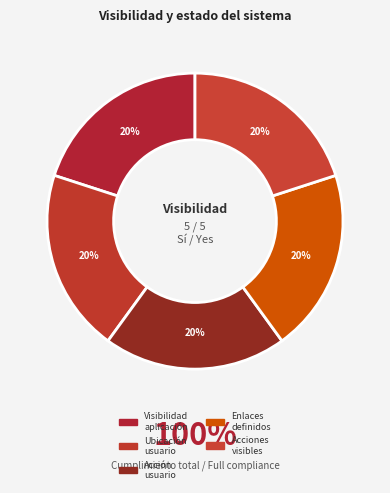

How many slices are in this pie chart?

5